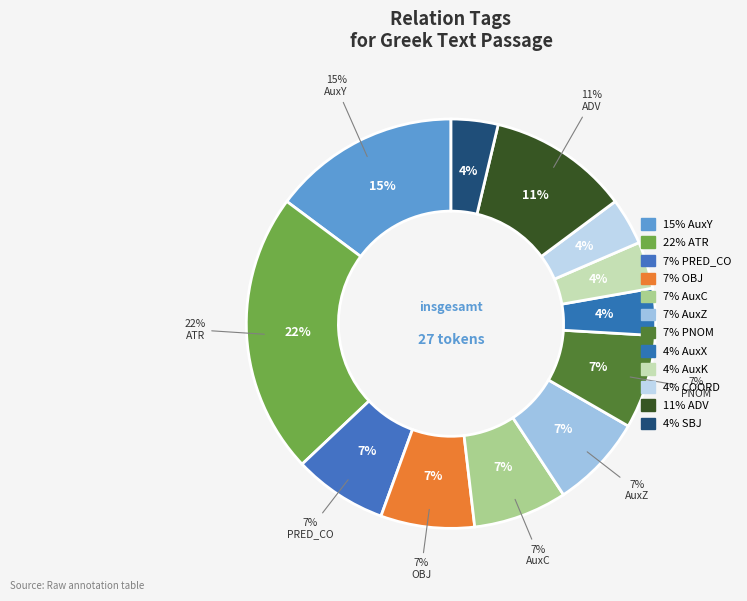

Between SBJ and ATR, which is larger?

ATR